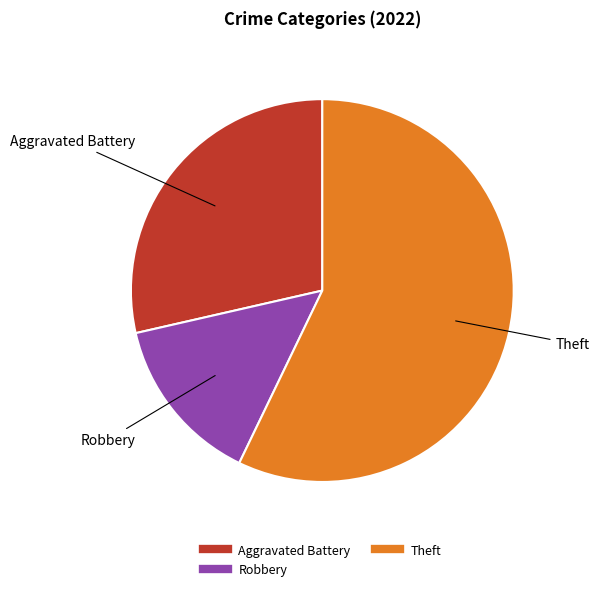

Does any single category account for the majority?

Yes